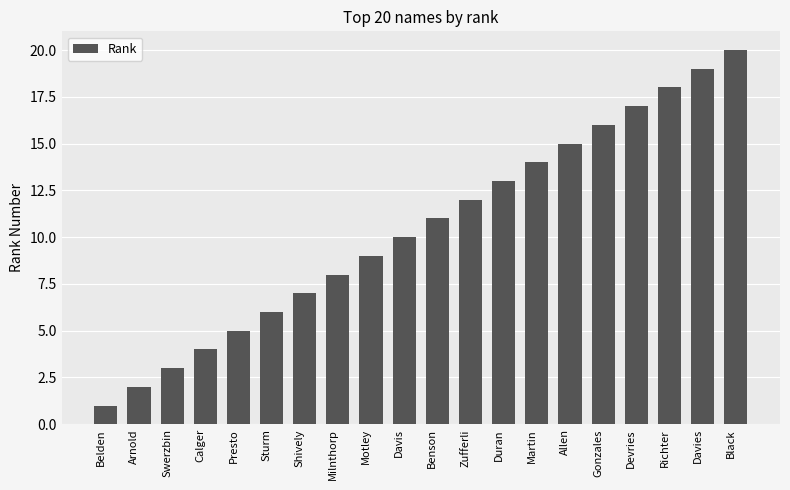

List the labels in order of value, smallest first.

Belden, Arnold, Swerzbin, Calger, Presto, Sturm, Shively, Milnthorp, Motley, Davis, Benson, Zufferli, Duran, Martin, Allen, Gonzales, Devries, Richter, Davies, Black